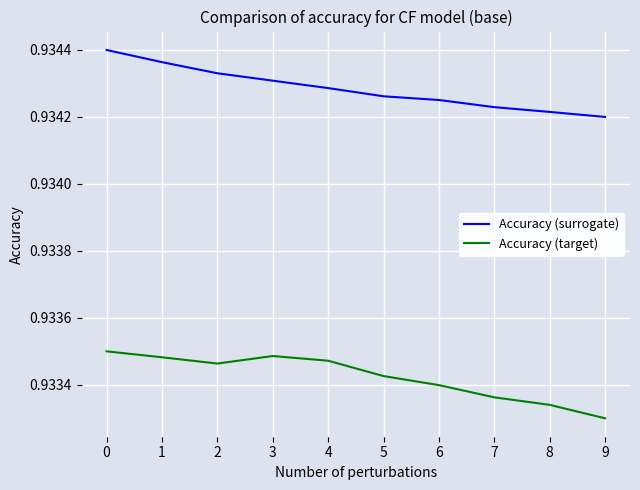

Which series has the largest total across all categories?

Accuracy (surrogate)